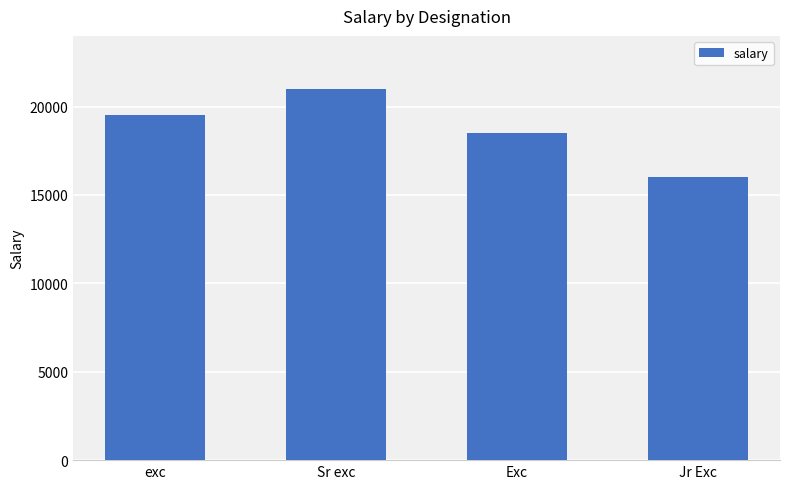

What value does the data have at exc, to the nearest 100?

19500